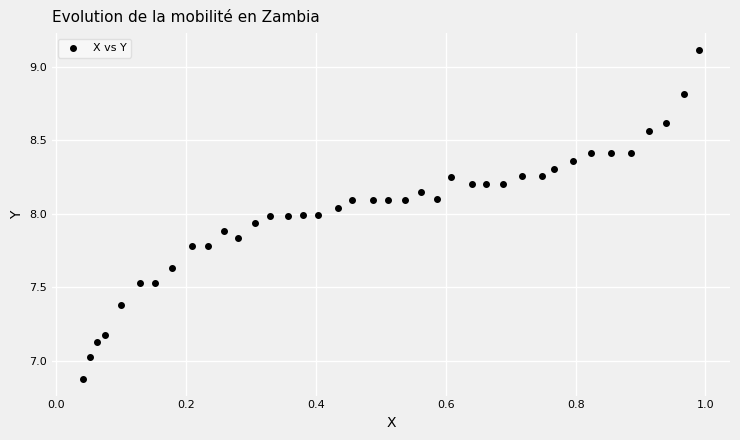

What is the range of X values (max minus min)?

0.9